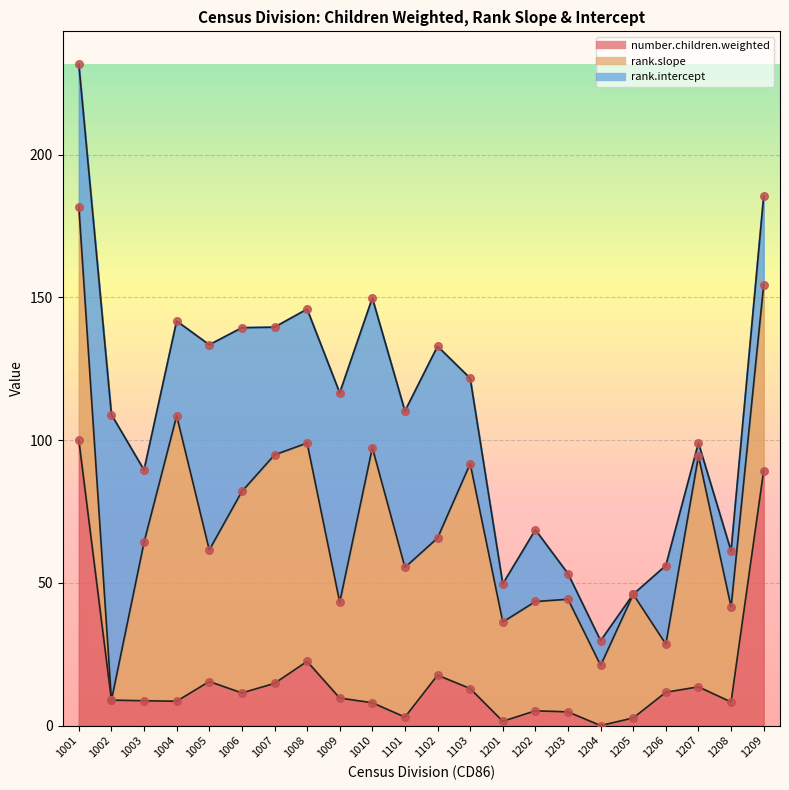

At which category is the sum across all series the highest?

1001